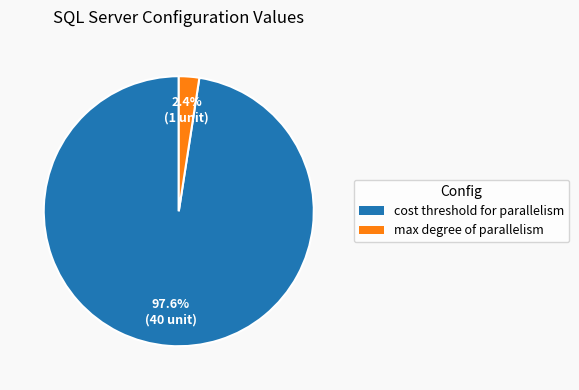

Is there a majority slice in this chart?

Yes